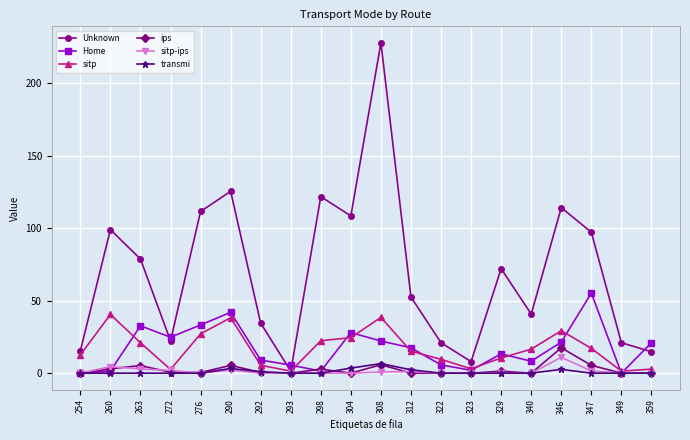

What are all the series names shown in the legend?

Unknown, Home, sitp, ips, sitp-ips, transmi